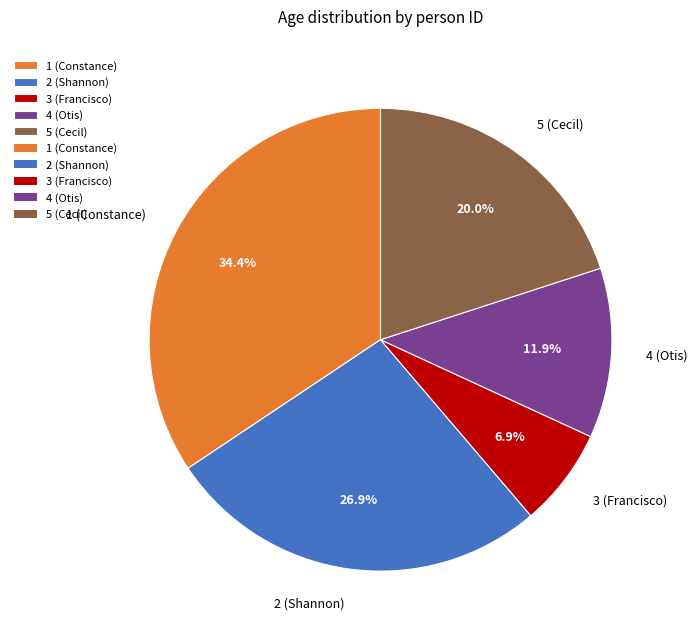

How many segments does this pie chart have?

5